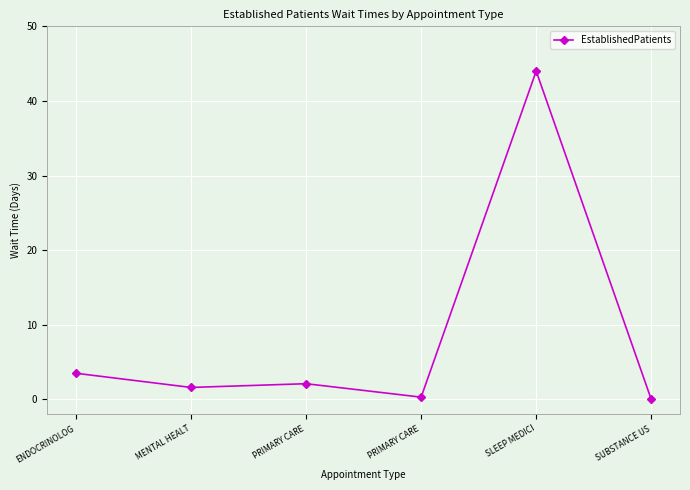

At which category does the data reach its first local valley?

MENTAL HEALT